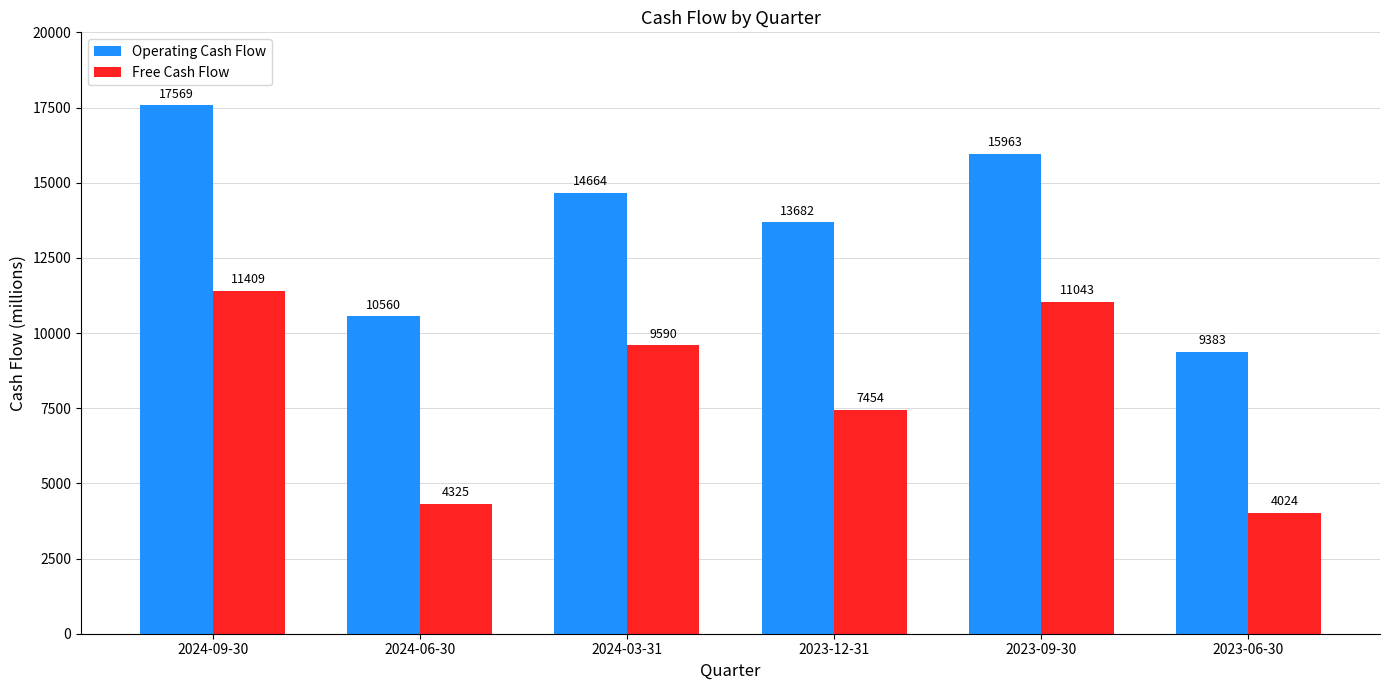

Is it true that Operating Cash Flow equals 21463 at 2024-03-31?

False